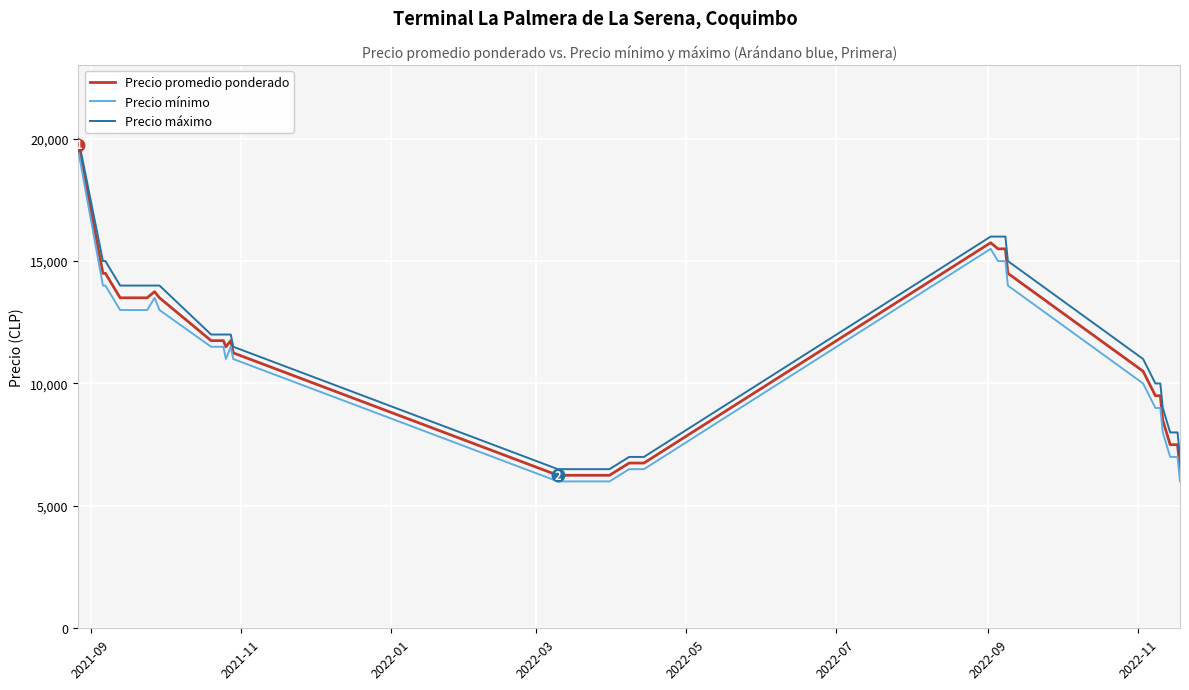

What is the difference between the maximum and minimum values in the Precio promedio ponderado series?

13500